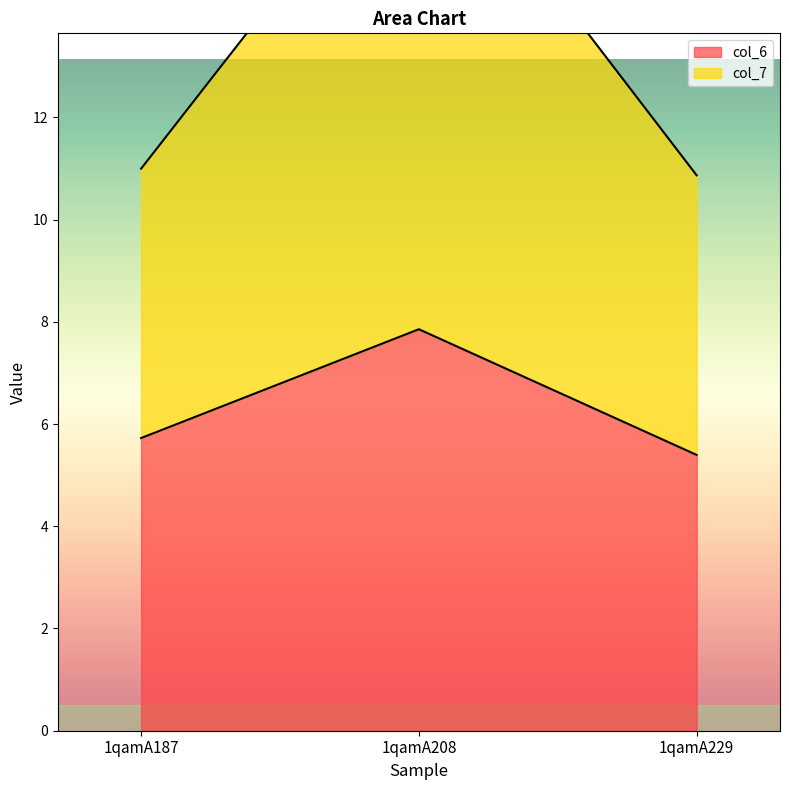

Is the value of col_6 at 1qamA229 greater than the value of col_7 at 1qamA229?

No